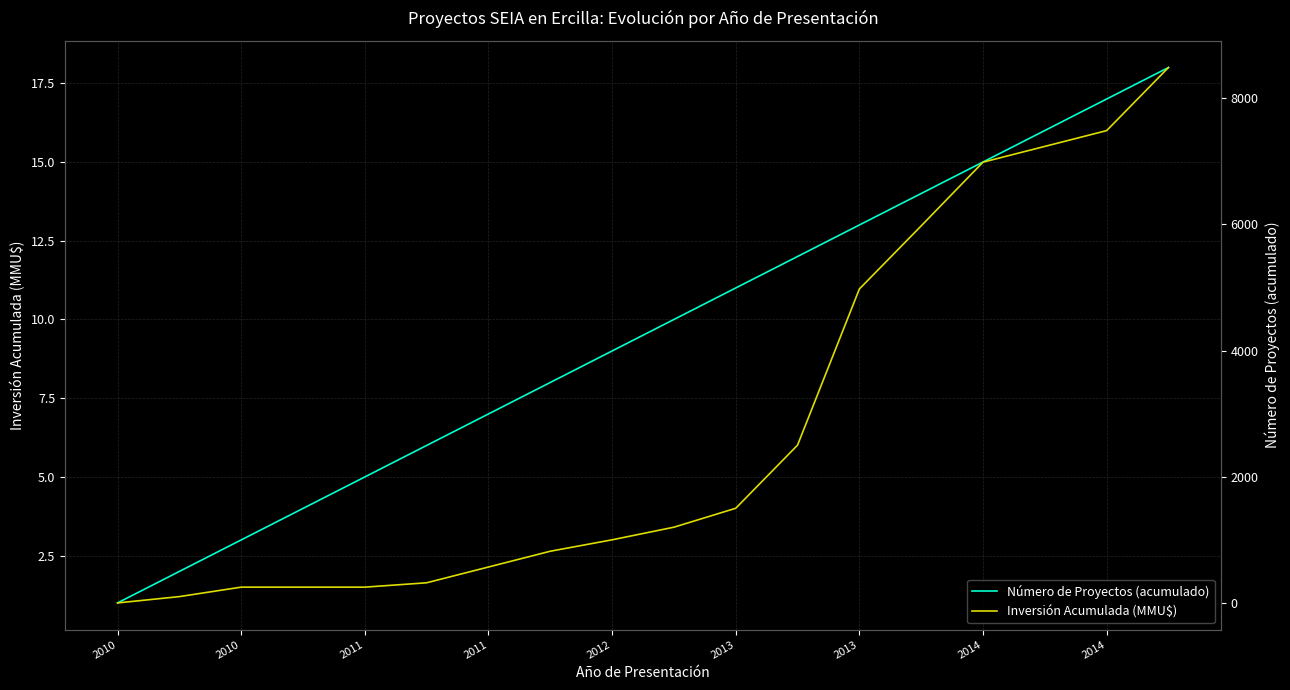

The value of Número de Proyectos (acumulado) at 2010 is 0. True or false?

False